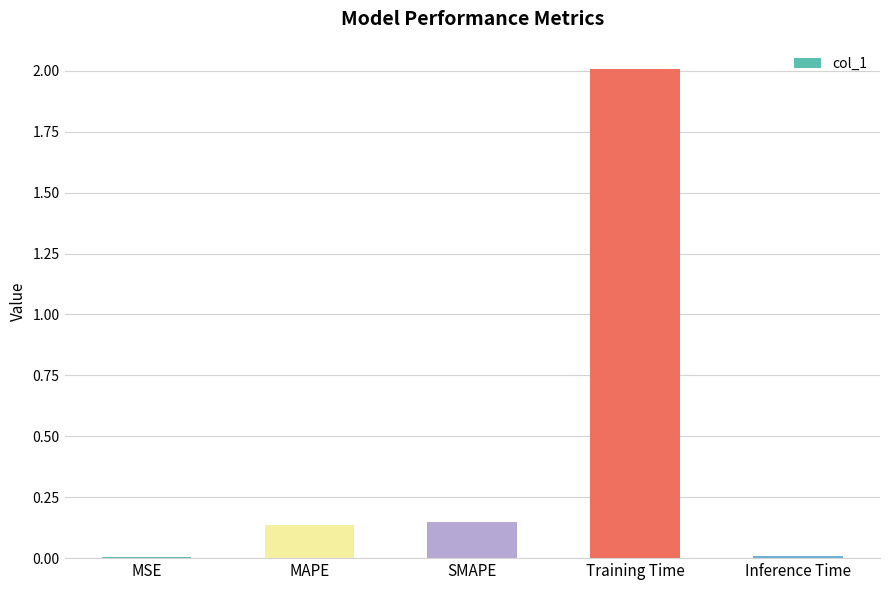

What is the sum of all values?

2.3